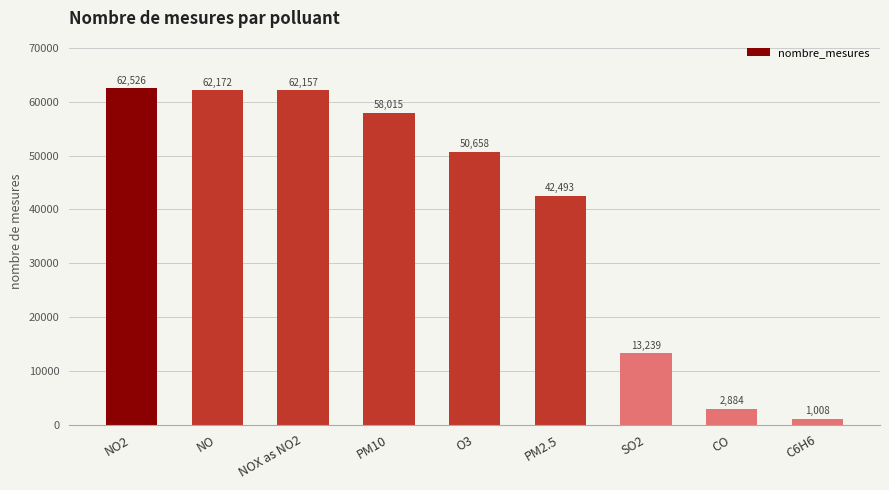

At which category does the chart reach its peak across all series?

NO2